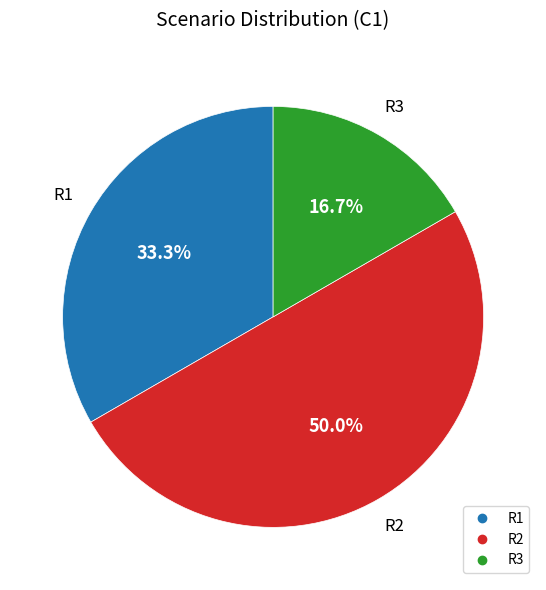

To the nearest percent, what percentage of the pie is R2?

50%